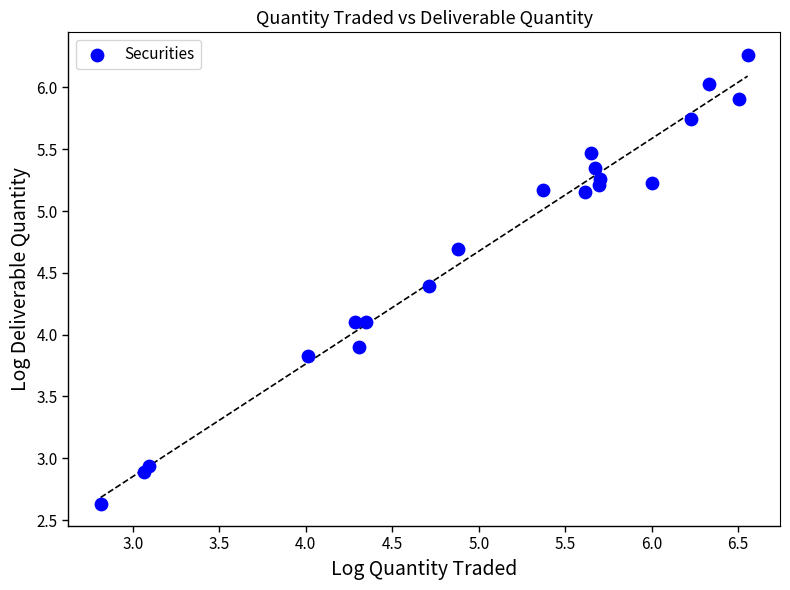

What is the range of Y values (max minus min)?

3.6